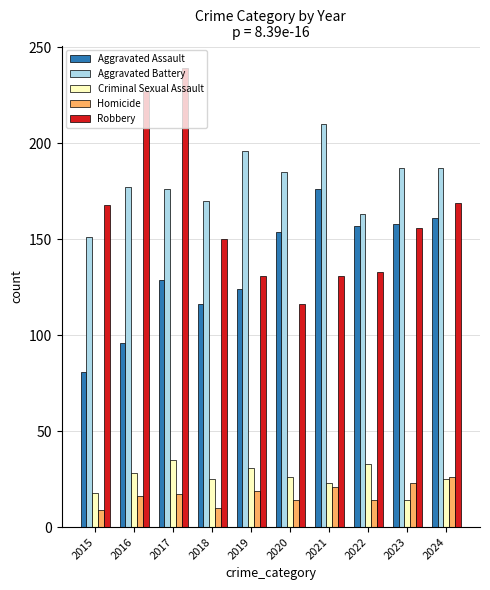

At which category is the sum across all series the highest?

2017